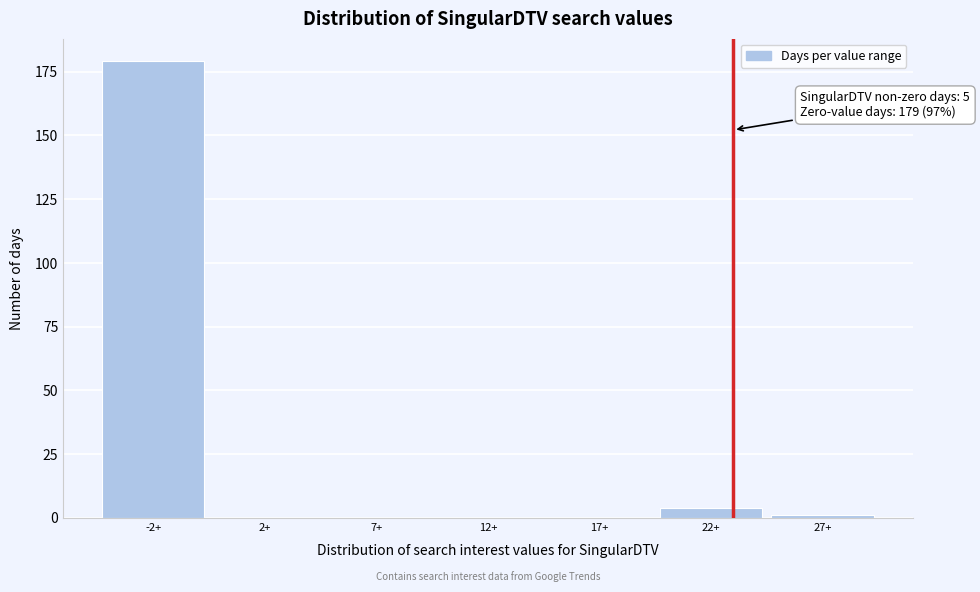

Reading right to left, what are all the values shown in this chart?

27+=1	22+=4	17+=0	12+=0	7+=0	2+=0	-2+=179